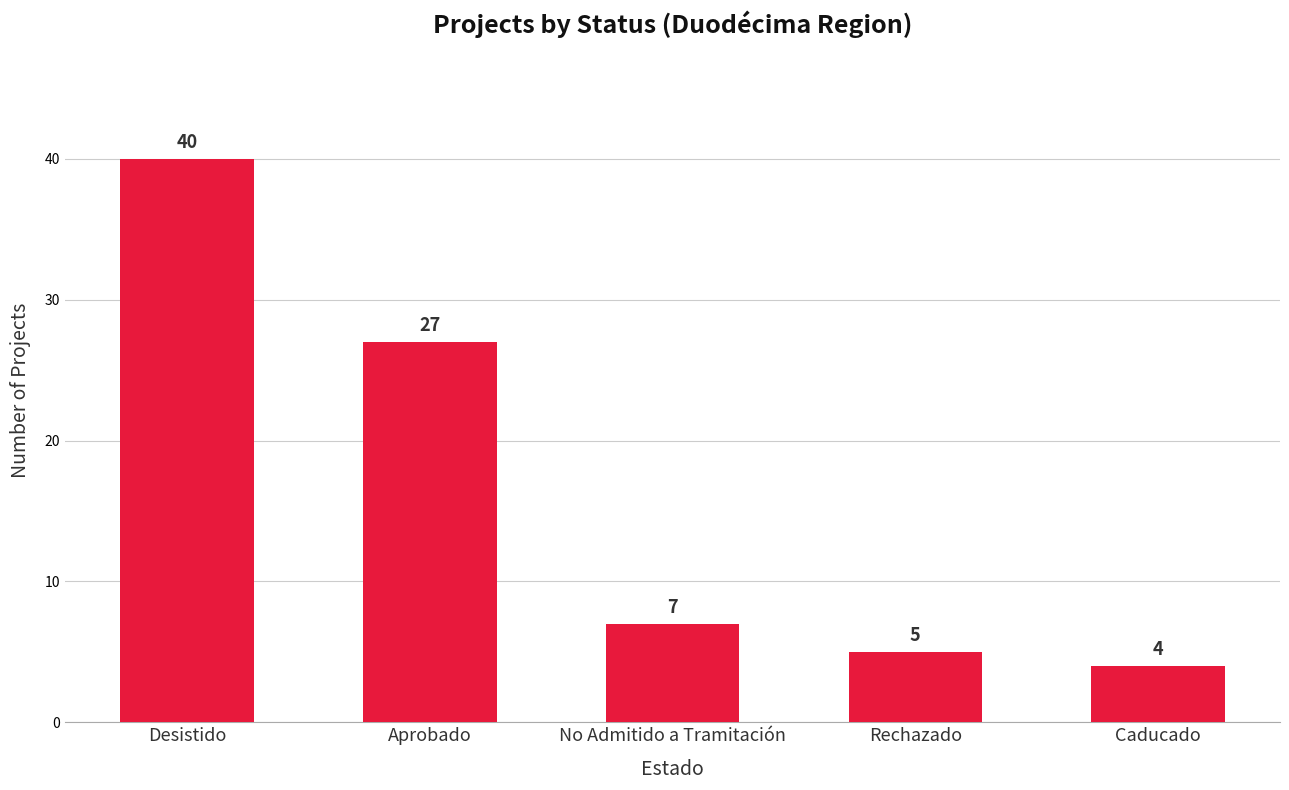

Are the bars horizontal?

No